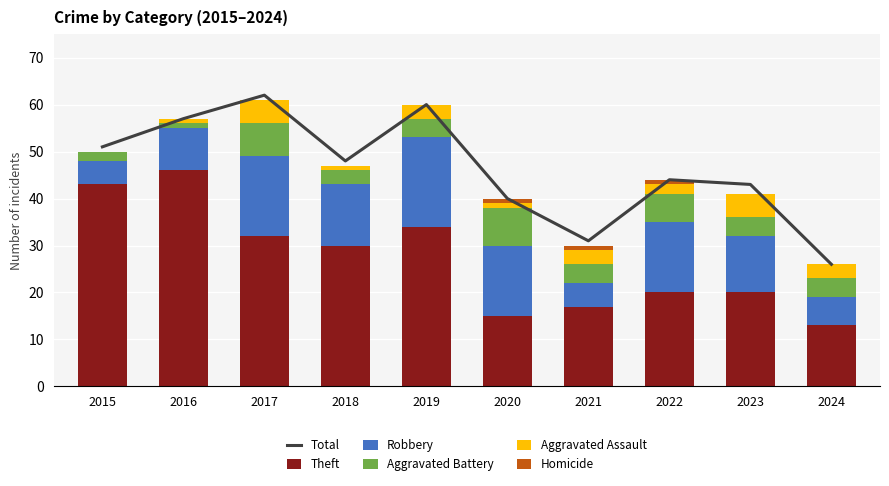

What is the total value across all series at 2015?

101